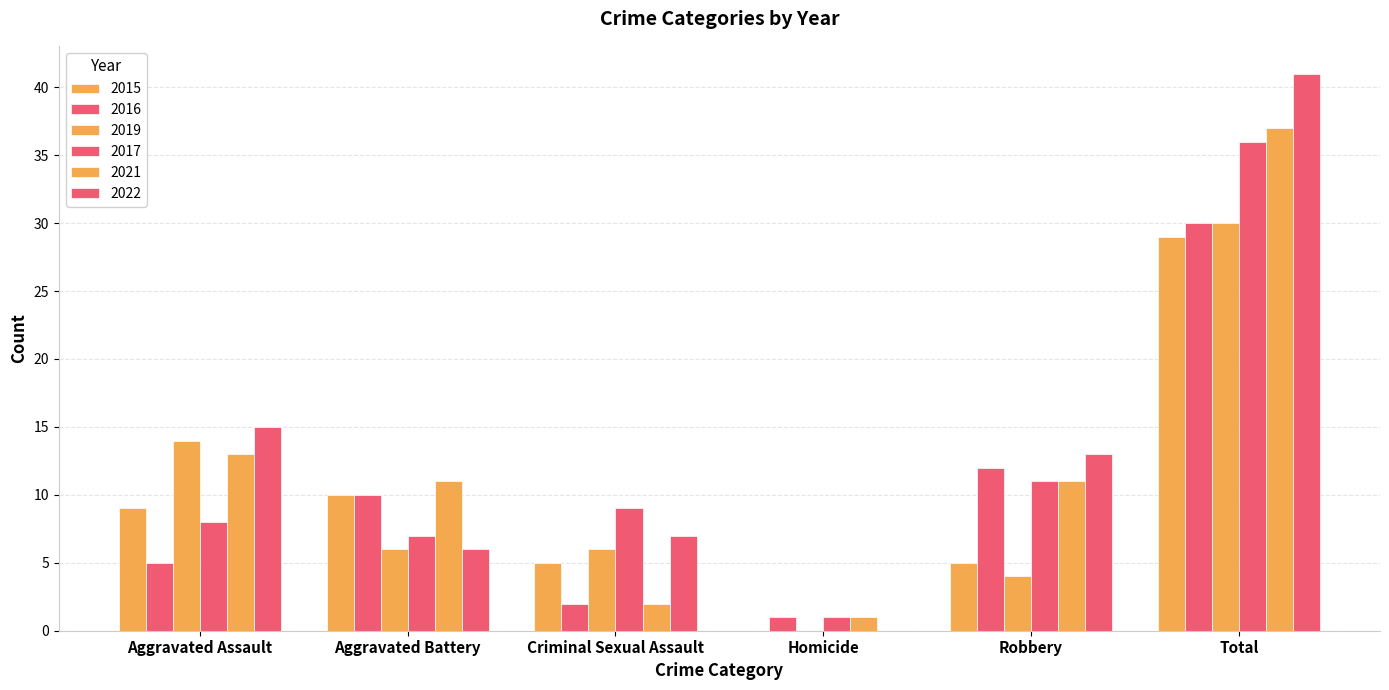

Which label corresponds to the smallest value in the chart?

Homicide